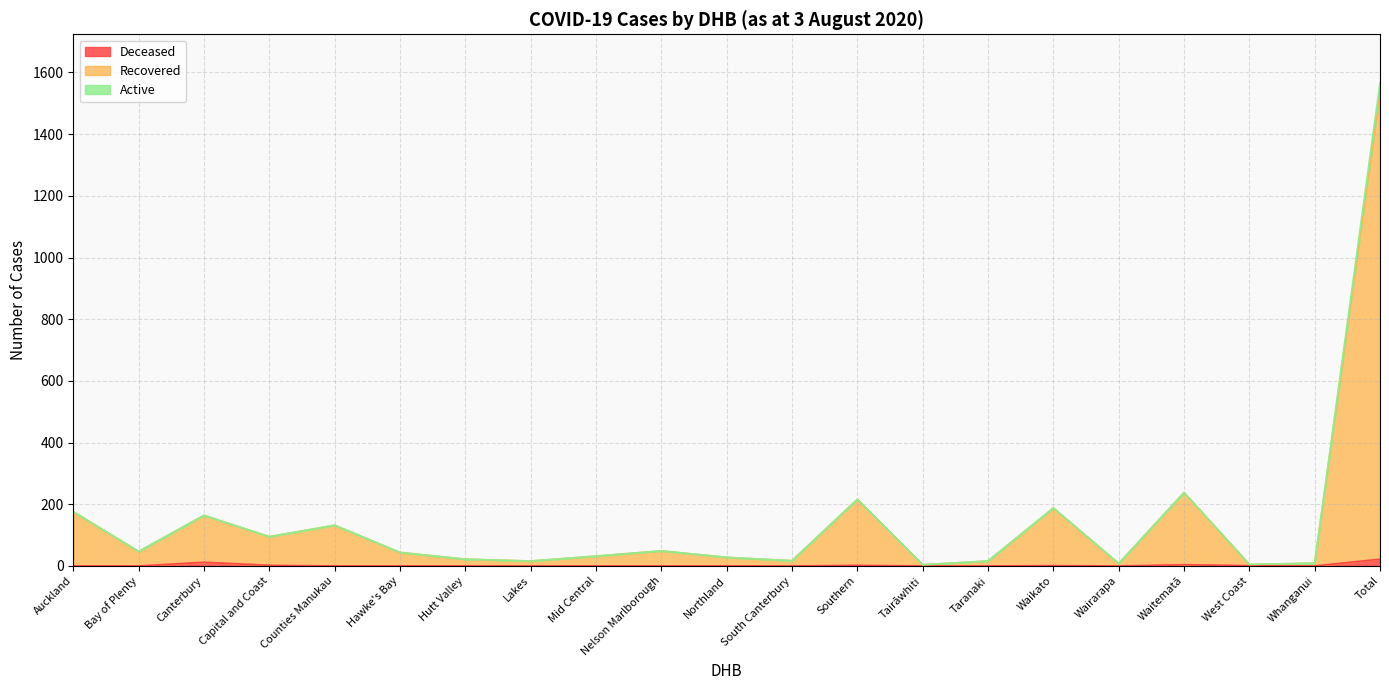

True or false: Recovered has a value of 238 at Waitematā.

True